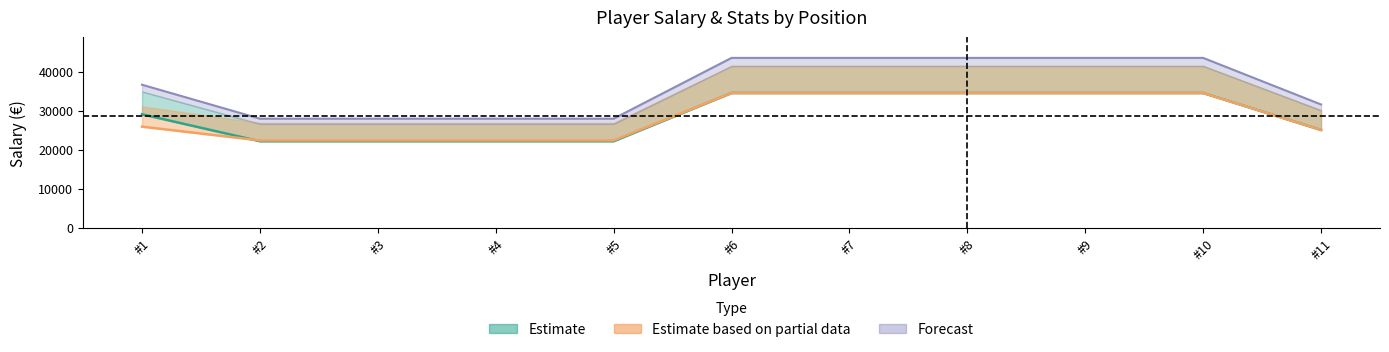

Reading right to left, extract all data points from this chart.

Sueldo_A: #11=25107.8	#10=34576.1	#9=34576.1	#8=34576.1	#7=34576.1	#6=34576.1	#5=22223.1	#4=22223.1	#3=22223.1	#2=22223.1	#1=29124.6
S20_A: #11=31635.8	#10=43565.9	#9=43565.9	#8=43565.9	#7=43565.9	#6=43565.9	#5=28001.1	#4=28001.1	#3=28001.1	#2=28001.1	#1=36696.9
Sueldo_B: #11=25107.8	#10=34576.1	#9=34576.1	#8=34576.1	#7=34576.1	#6=34576.1	#5=22432.9	#4=22432.9	#3=22432.9	#2=22432.9	#1=25959.4